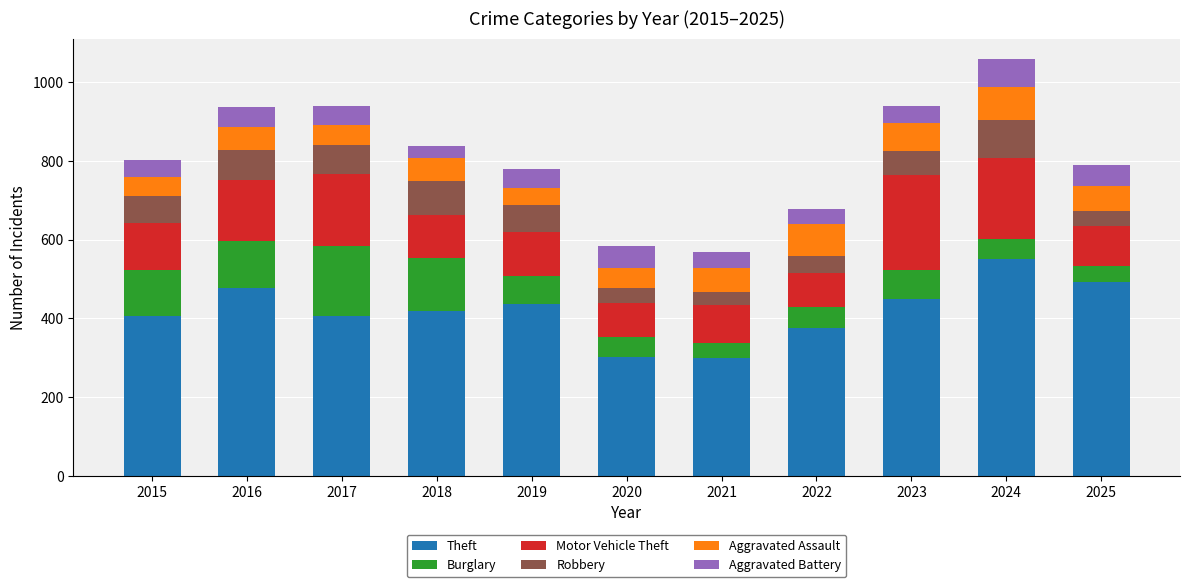

What is the total value across all series at 2015?

802